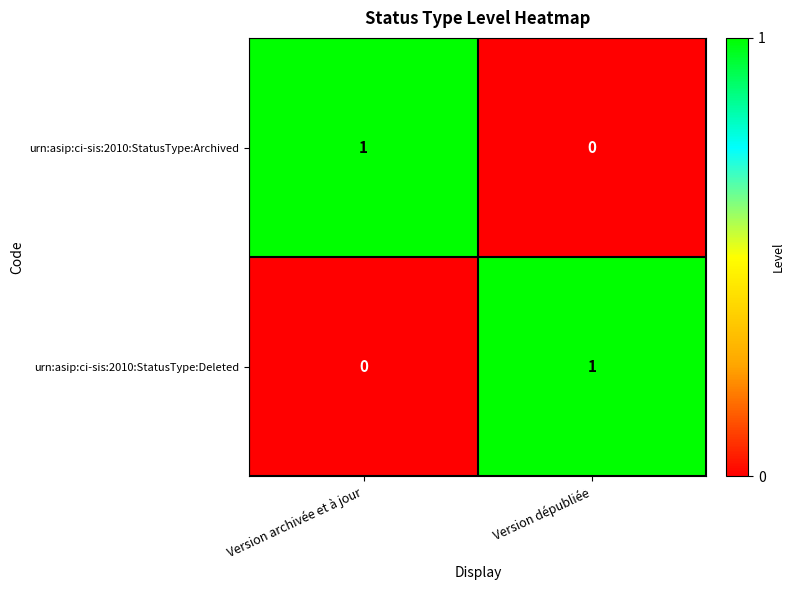

The value of urn:asip:ci-sis:2010:StatusType:Deleted at Version dépubliée is 1. True or false?

True